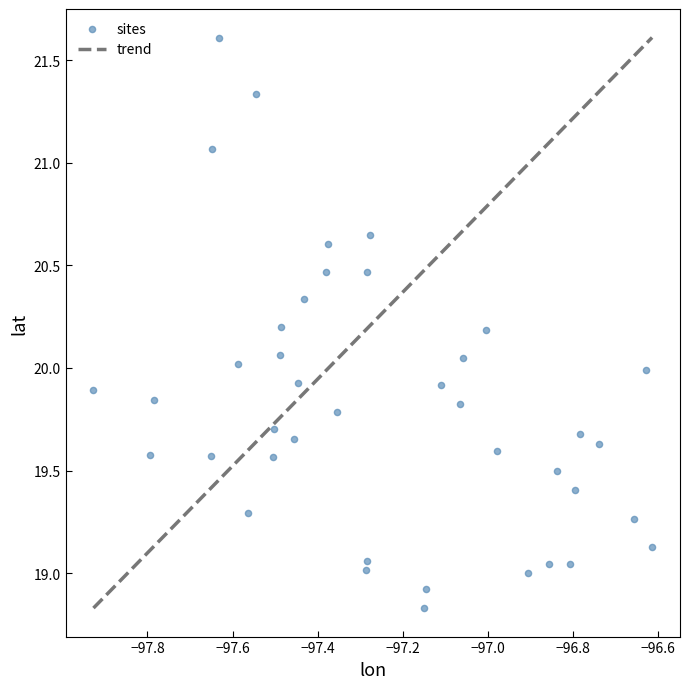

What is the range of Y values (max minus min)?

2.8